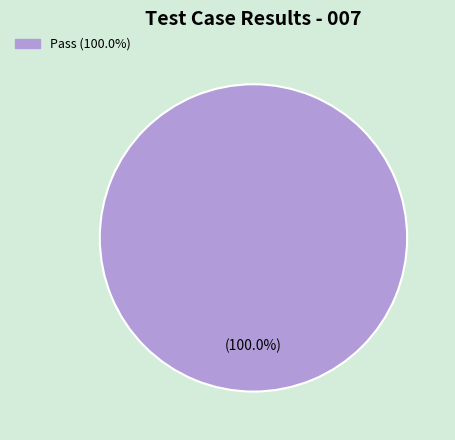

Is there a majority slice in this chart?

Yes